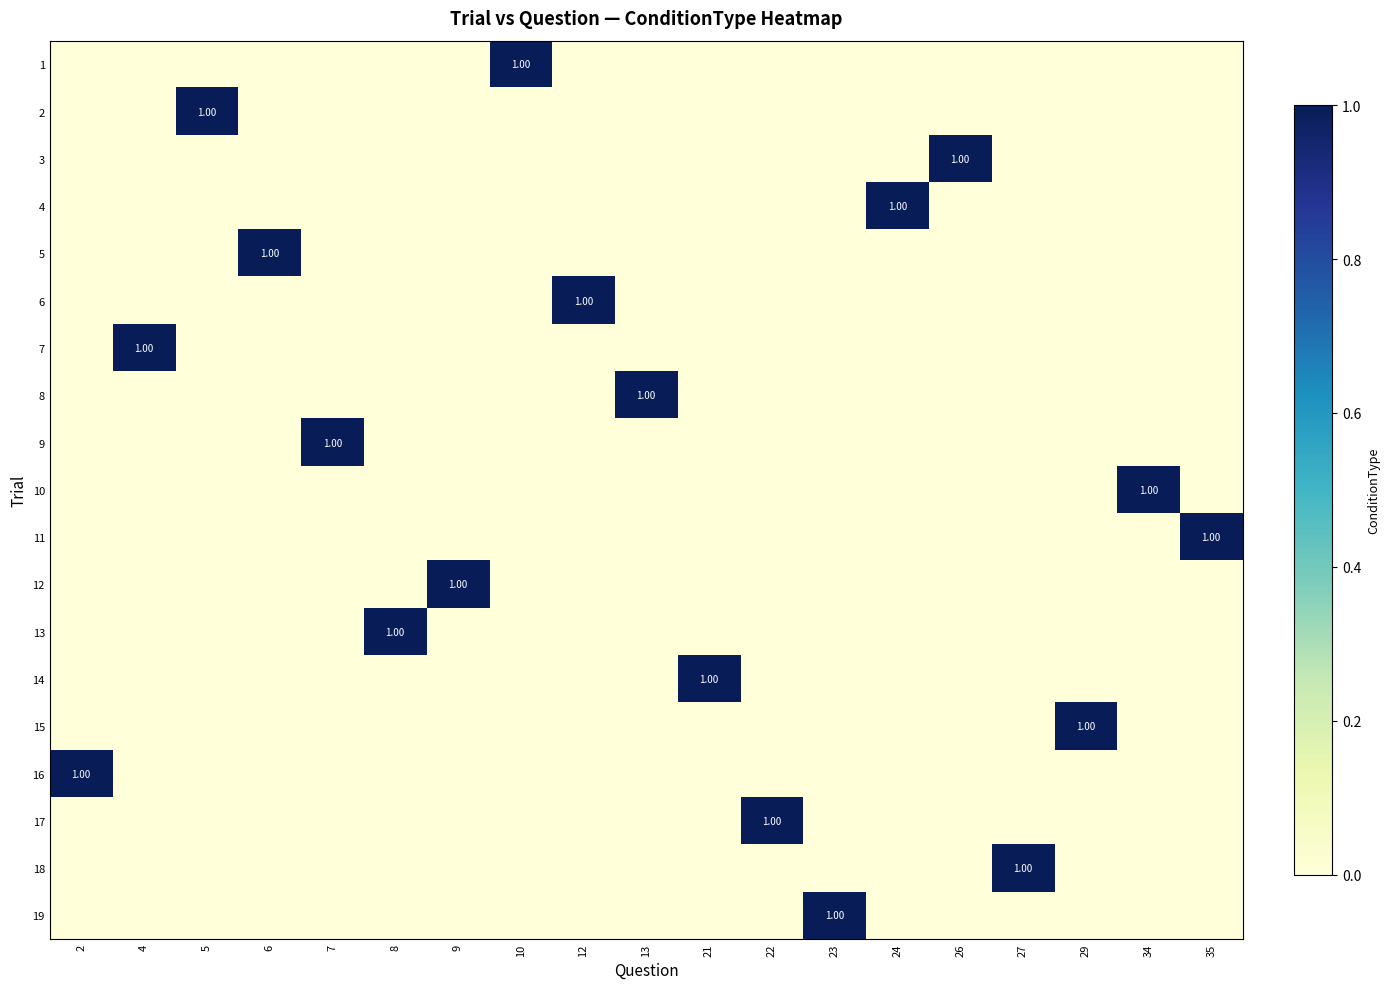

What is the difference between the highest and lowest values at 24?

1